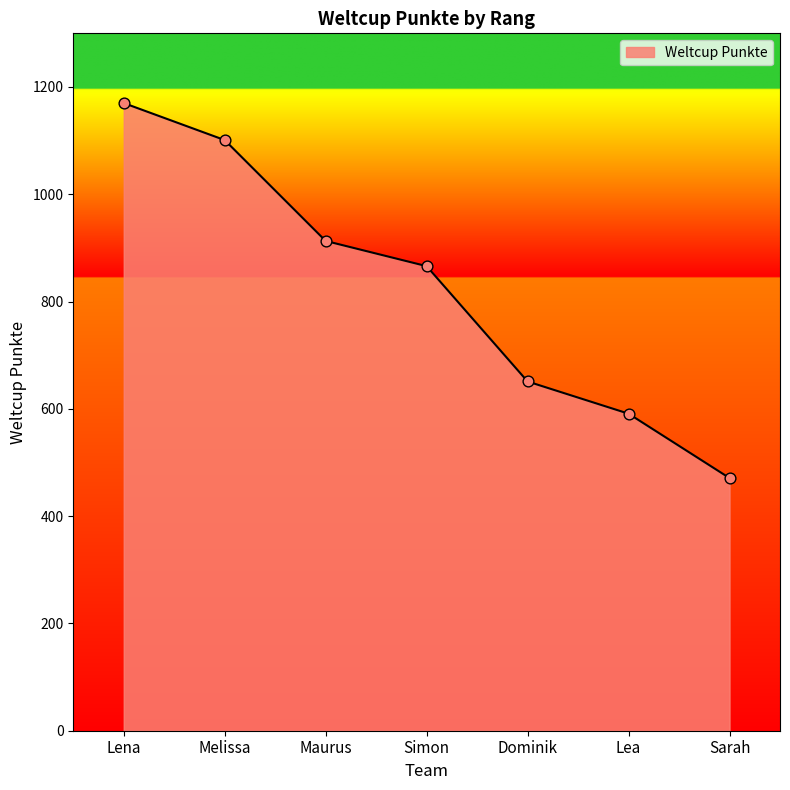

What is the change in value from Melissa to Dominik?

-450